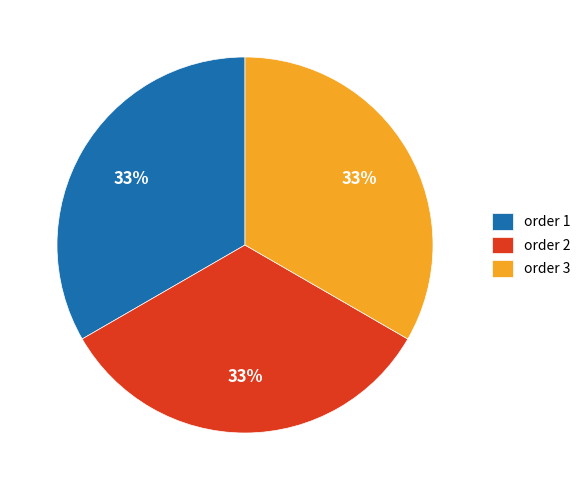

Is it true that order 1 is 33% of the pie?

True